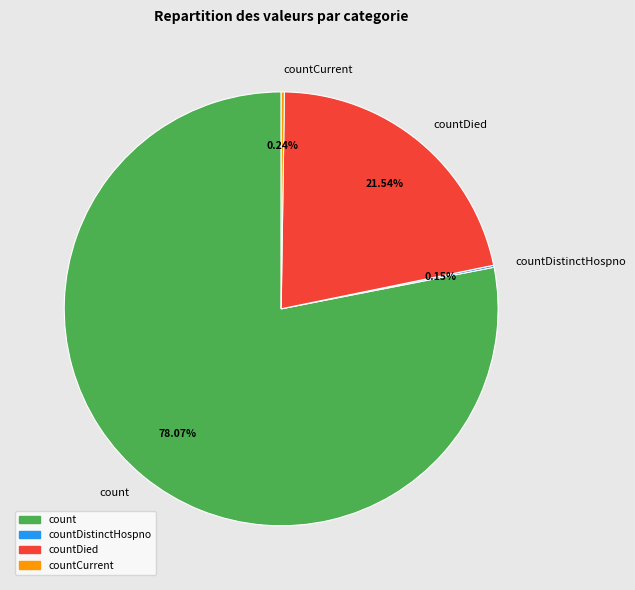

Which slice is the largest?

count